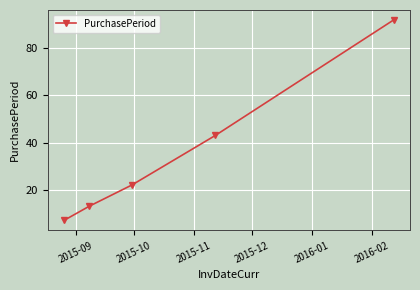

What is the smallest value displayed?

7